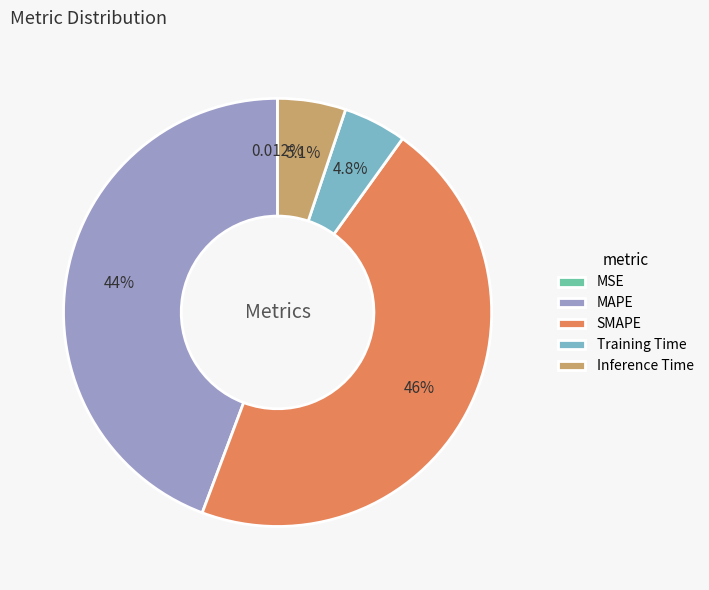

Is there any slice that represents more than half of the pie?

No